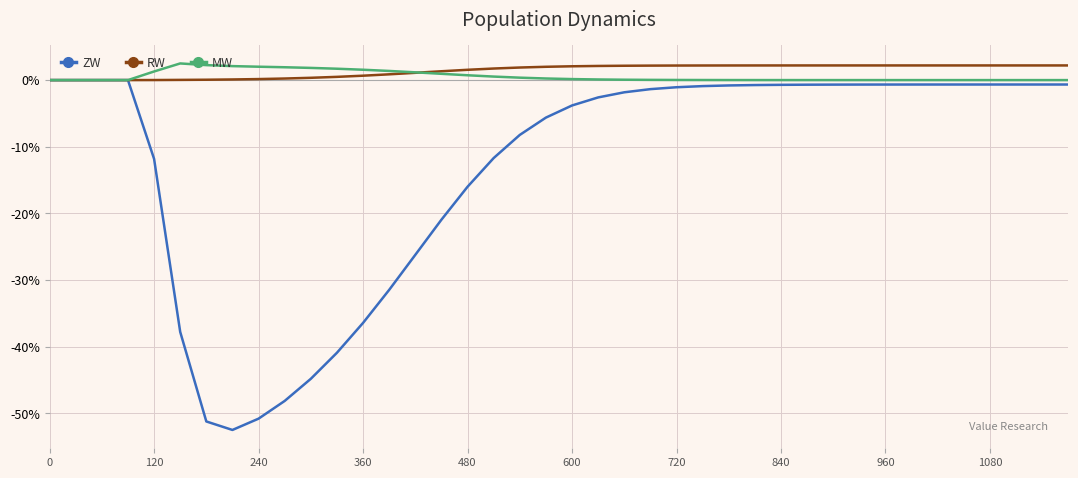

Which series has the widest spread of values?

ZW